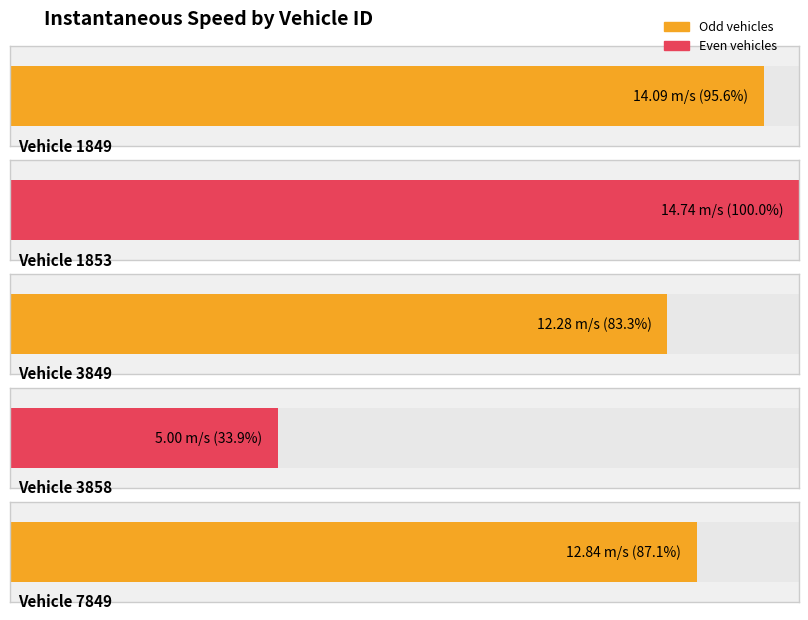

Reading left to right, list all the values displayed in this chart.

1849=14.1	1853=14.7	3849=12.3	3858=5.0	7849=12.8